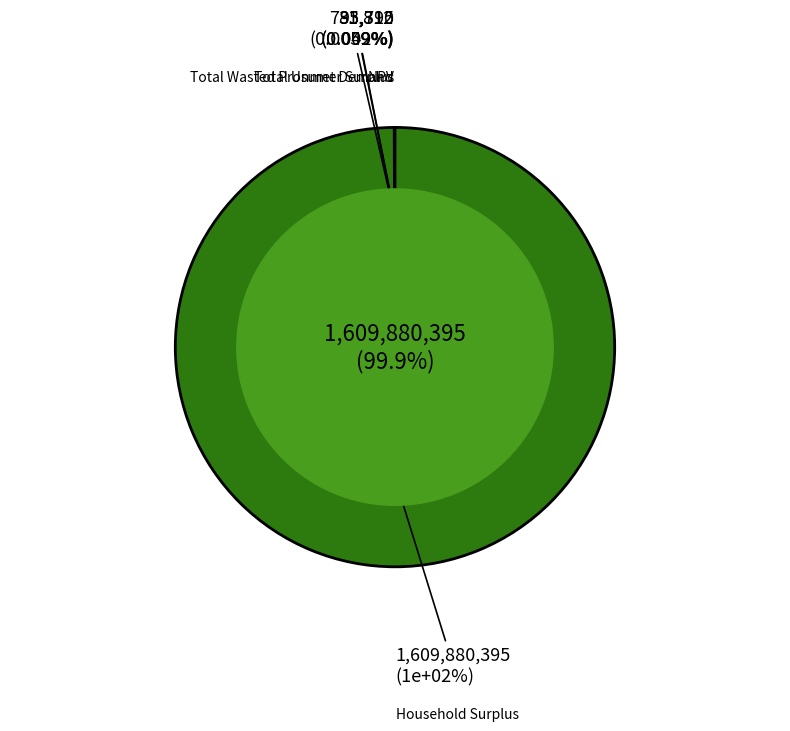

To the nearest percent, what is the difference between the largest and smallest slice percentages?

100%